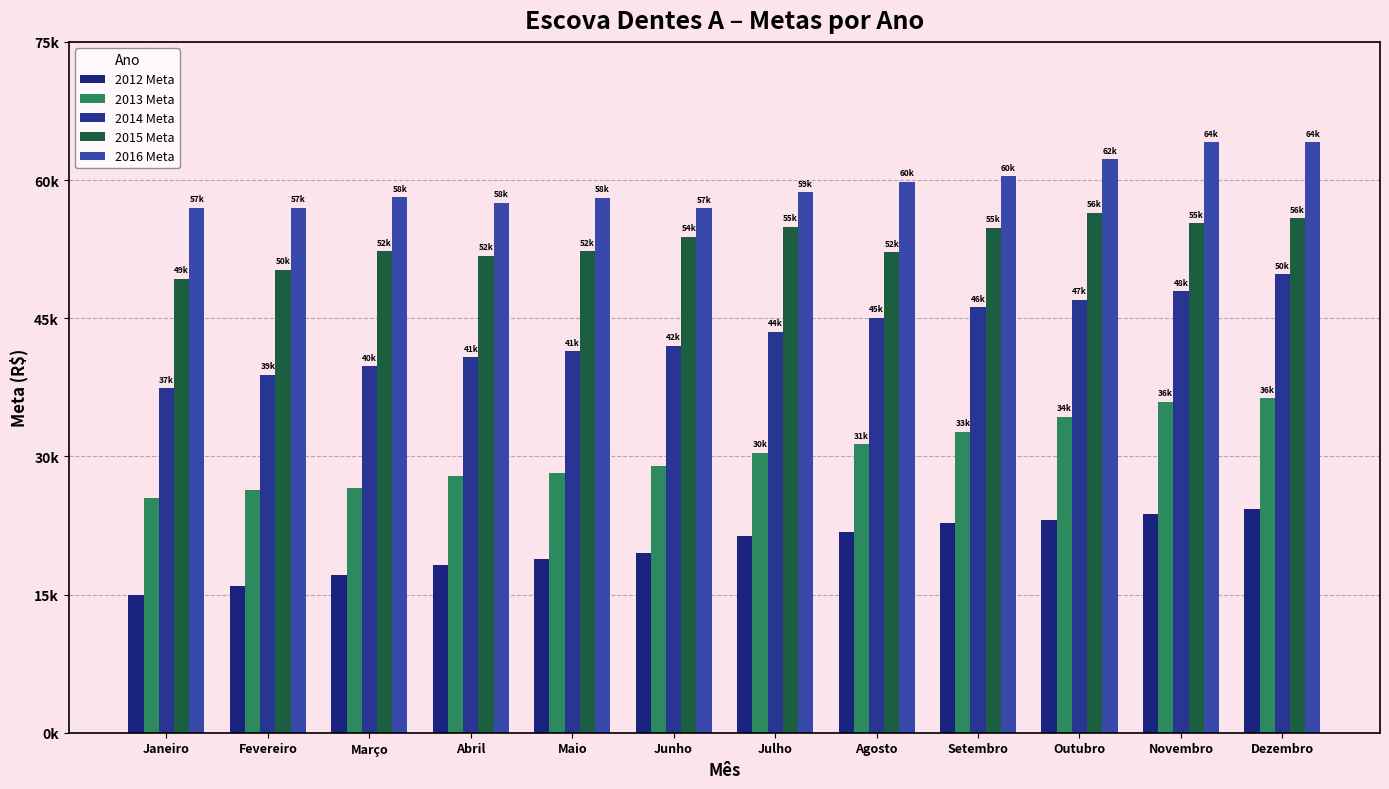

Are the bars horizontal?

No